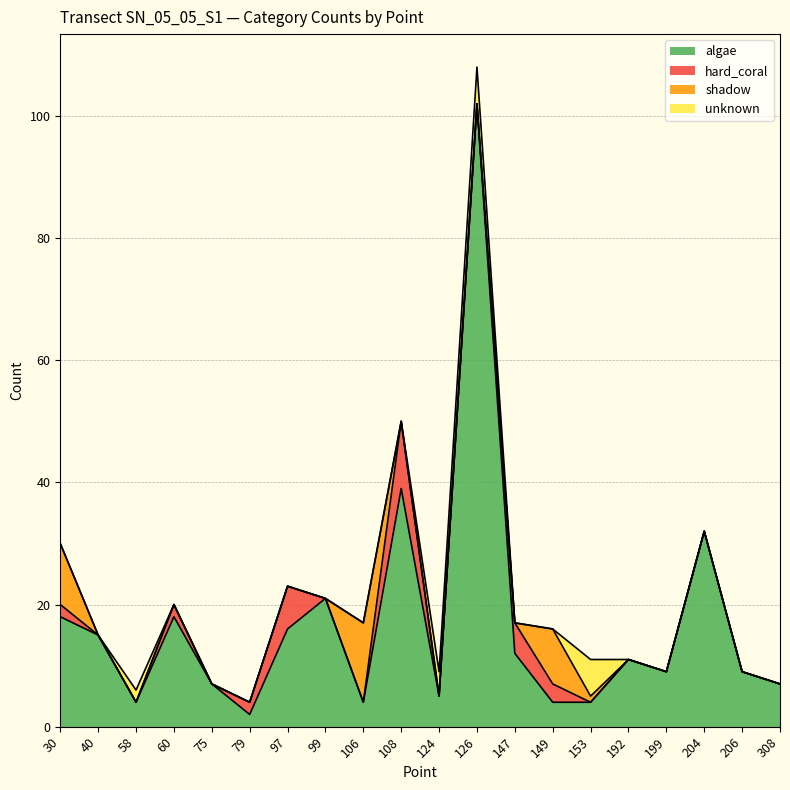

True or false: algae has more than 1 interior local peaks.

True